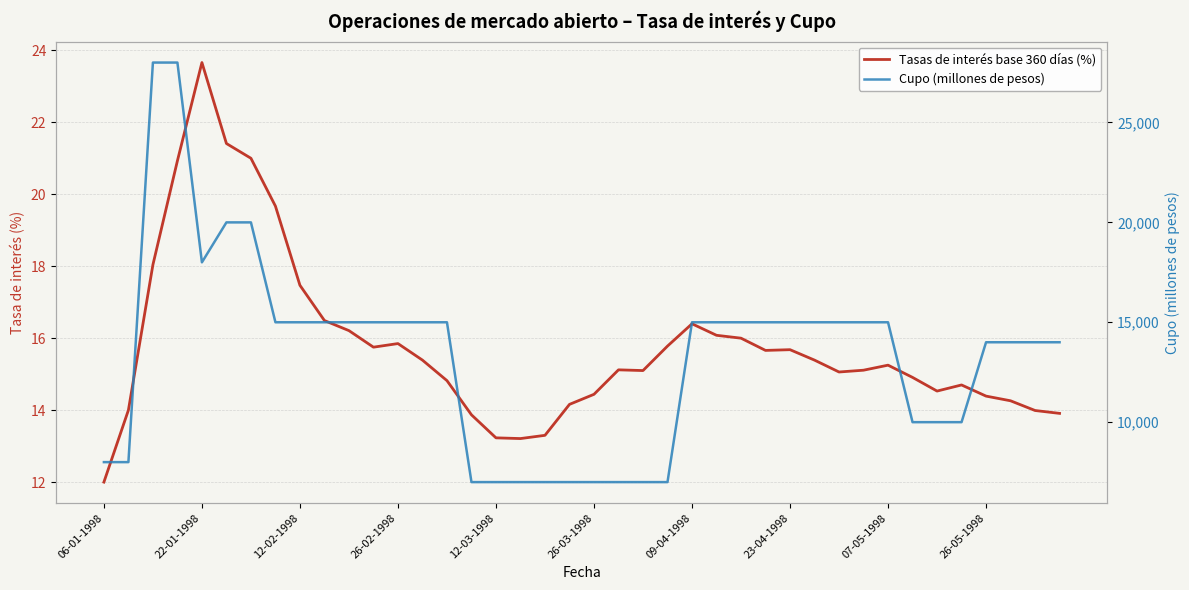

At 26-05-1998, list the series in order from largest to smallest.

Cupo (millones de pesos), Tasas de interés base 360 días (%)